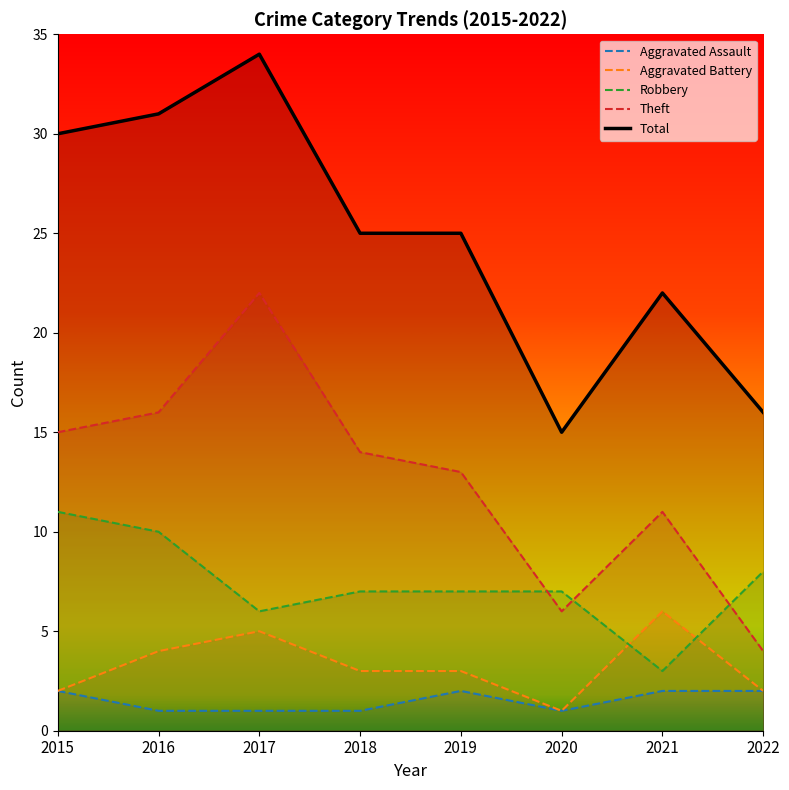

What is the average value of the Robbery series?

7